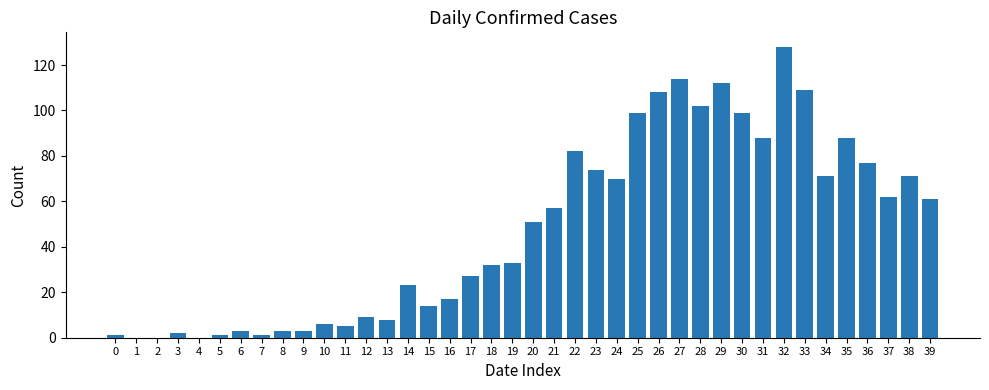

At which label is the value closest to 64?

37